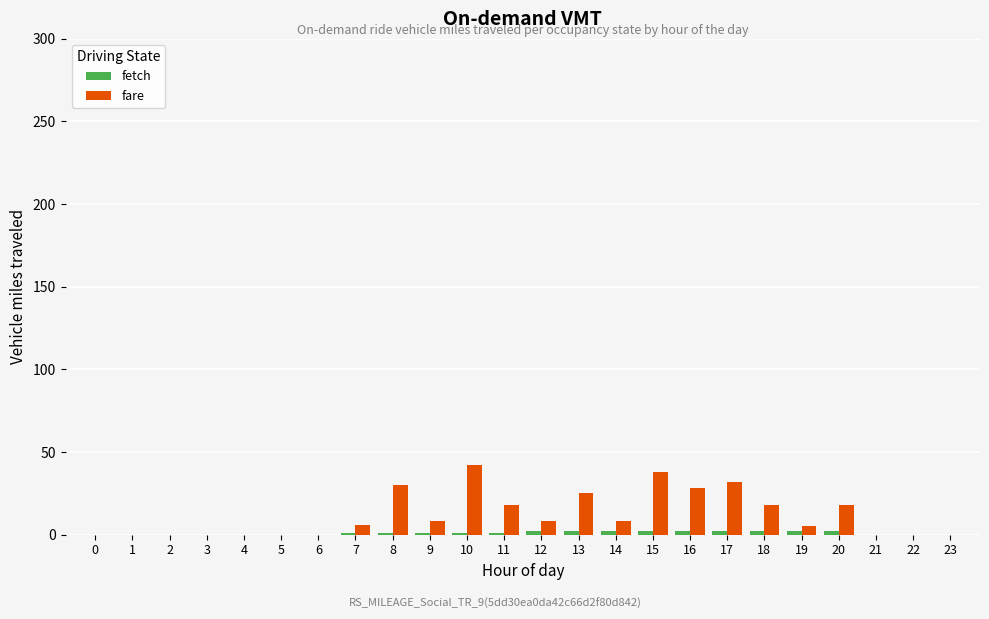

Which label corresponds to the largest value in the chart?

10